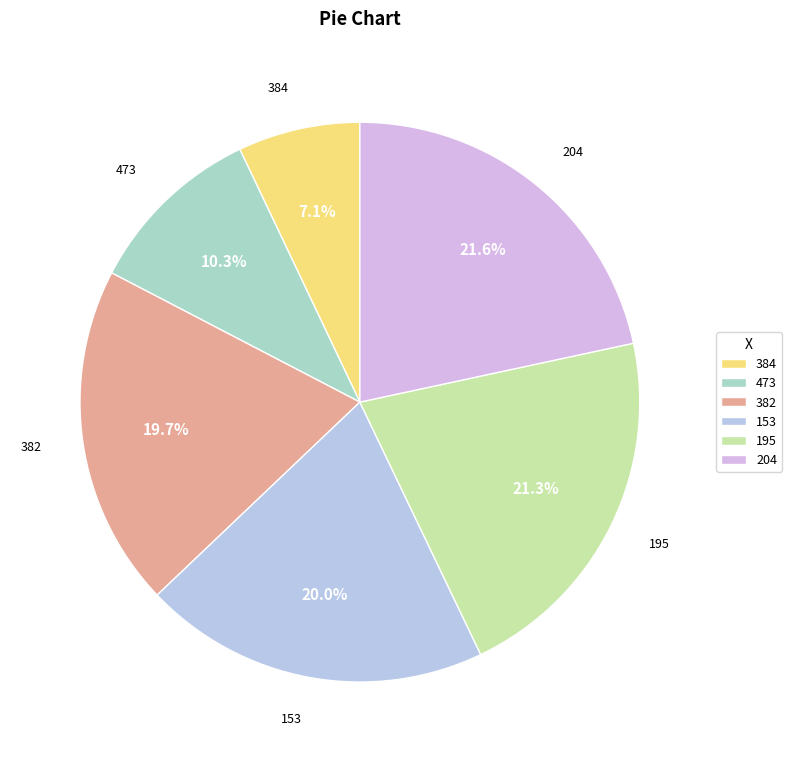

To the nearest percent, what is the average slice percentage?

17%